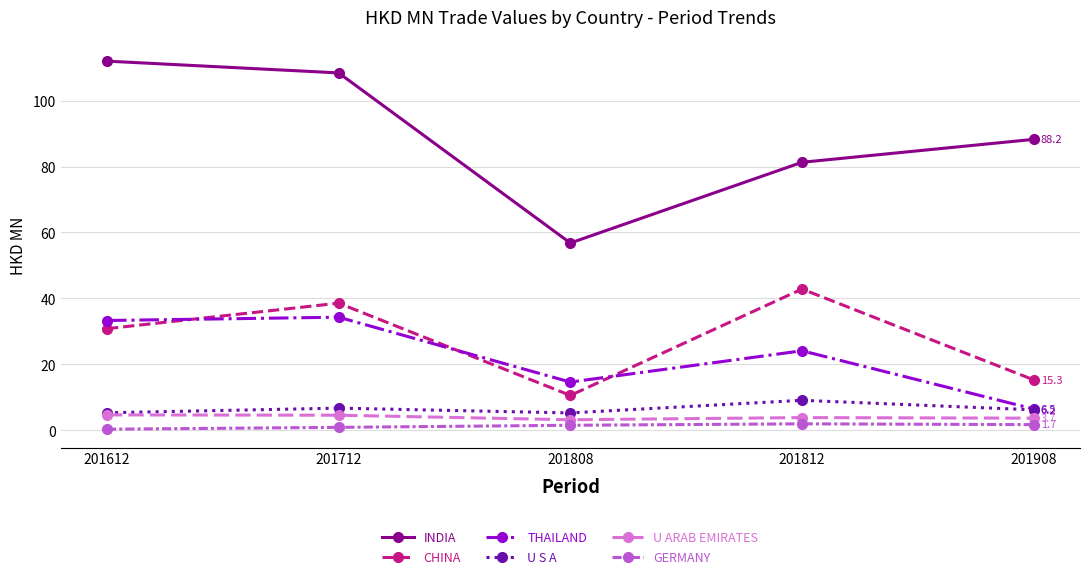

True or false: CHINA and GERMANY intersect in this chart.

False